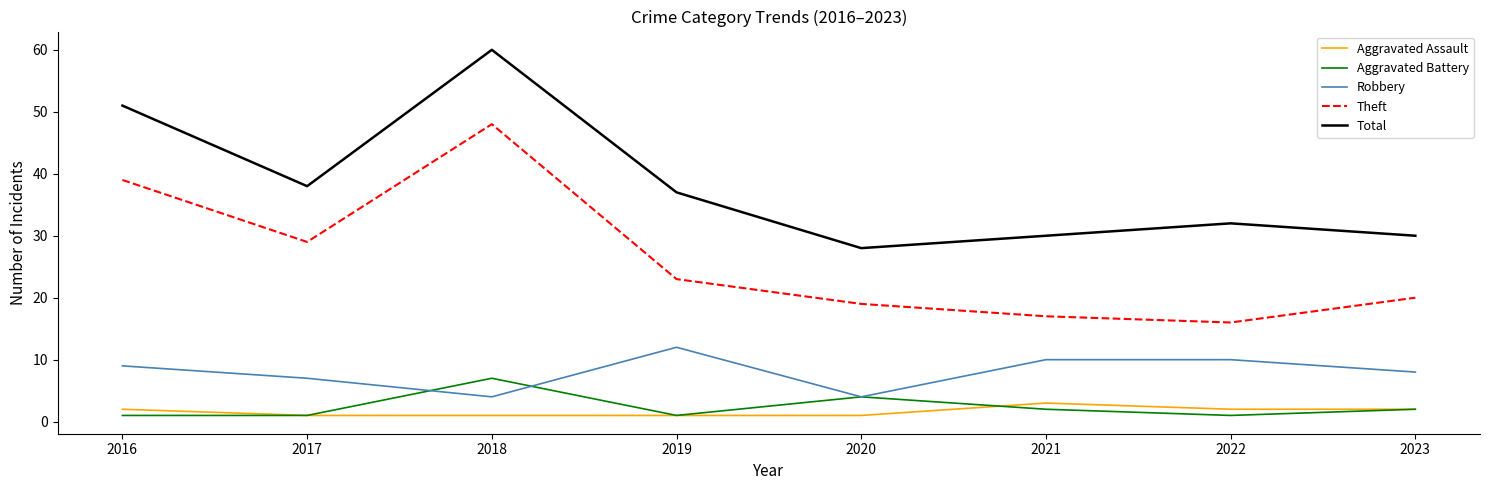

Does the chart display data point markers on the line(s)?

No